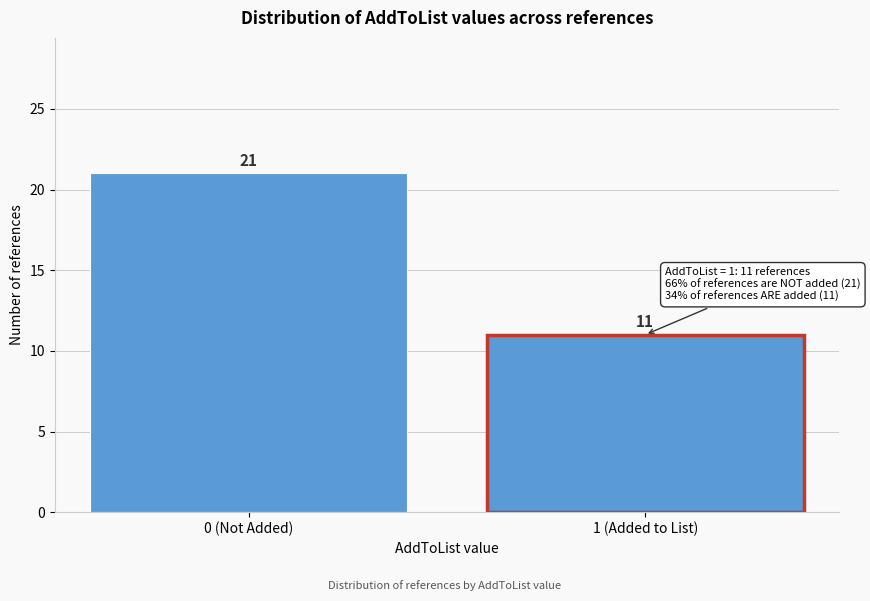

Reading left to right, what are all the values shown in this chart?

0 (Not Added)=21	1 (Added to List)=11